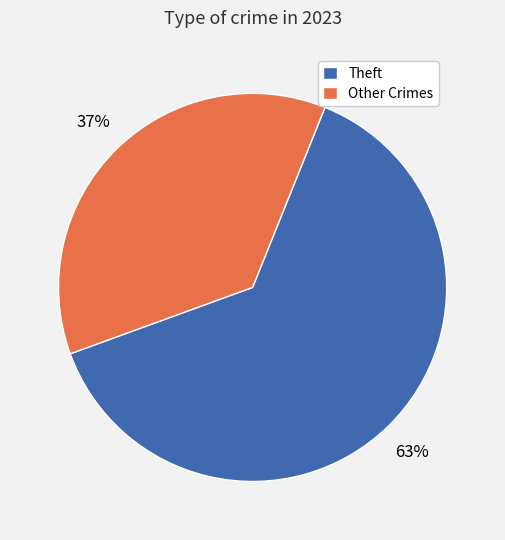

Is the sum of Other Crimes and Theft greater than half?

Yes